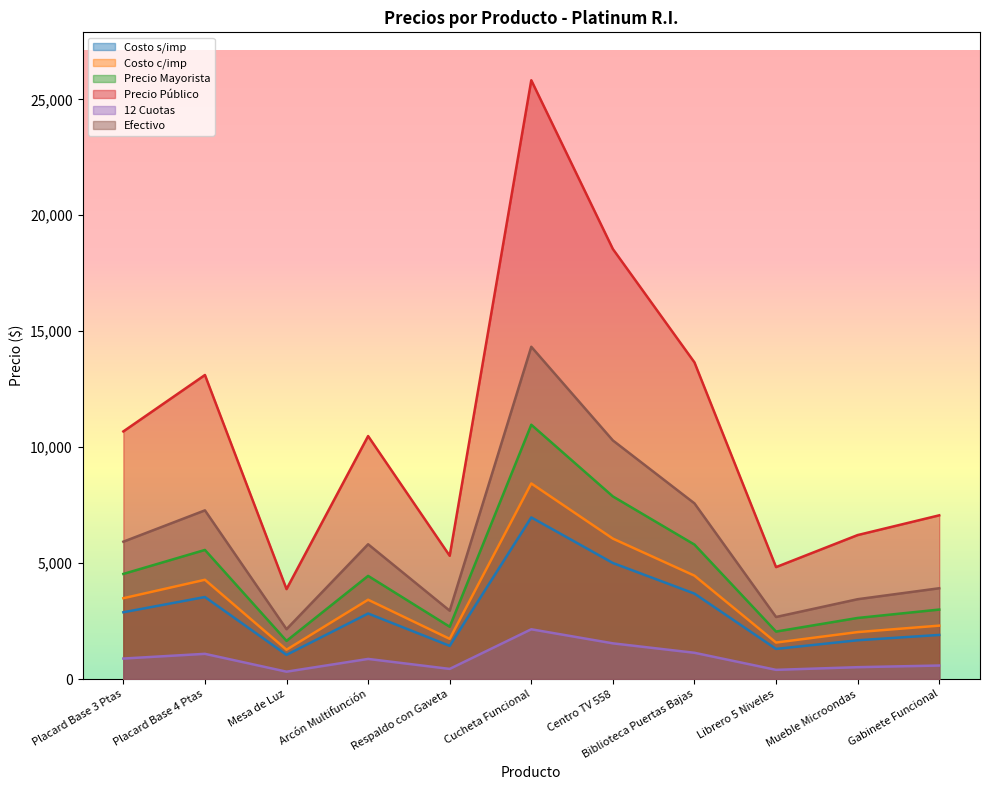

How many lines are shown in the chart?

6